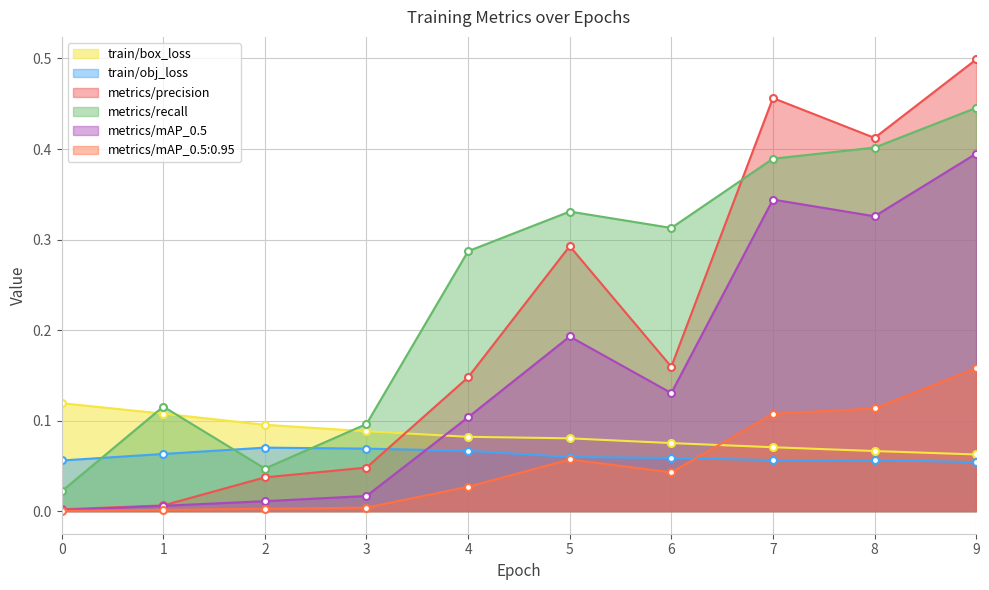

Which series has the largest total across all categories?

metrics/recall